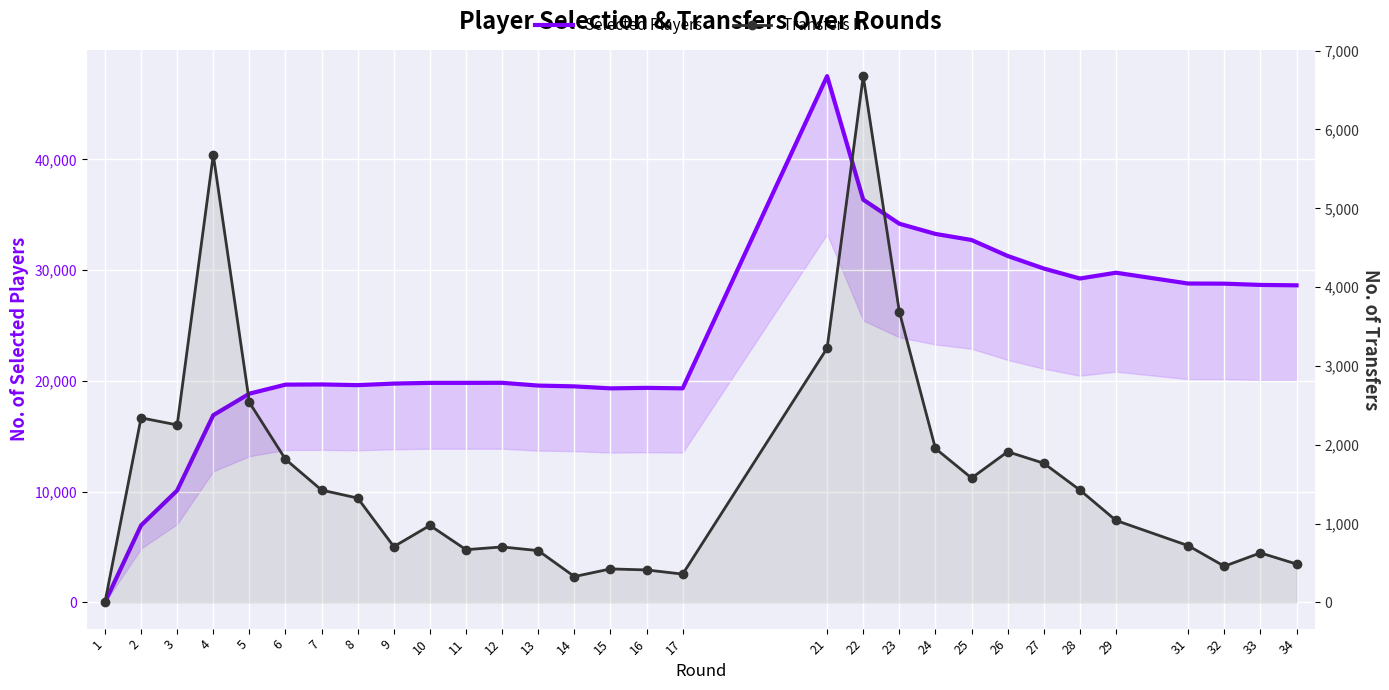

Between 34 and 16, which is larger?

34